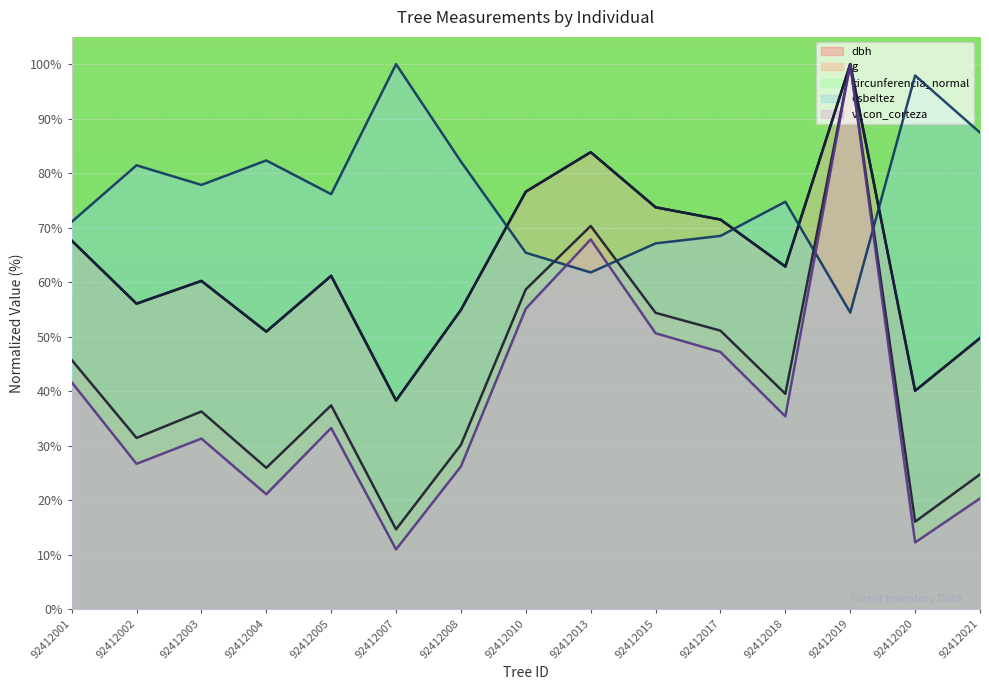

Where is the first local maximum for esbeltez?

92412002